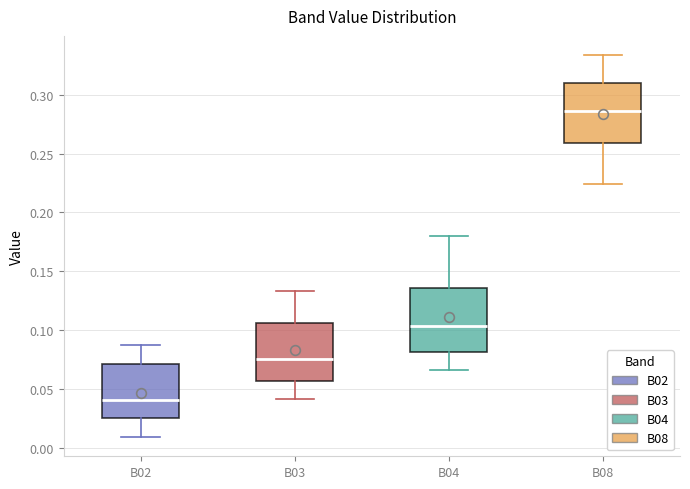

Which box has the lowest median line?

B02